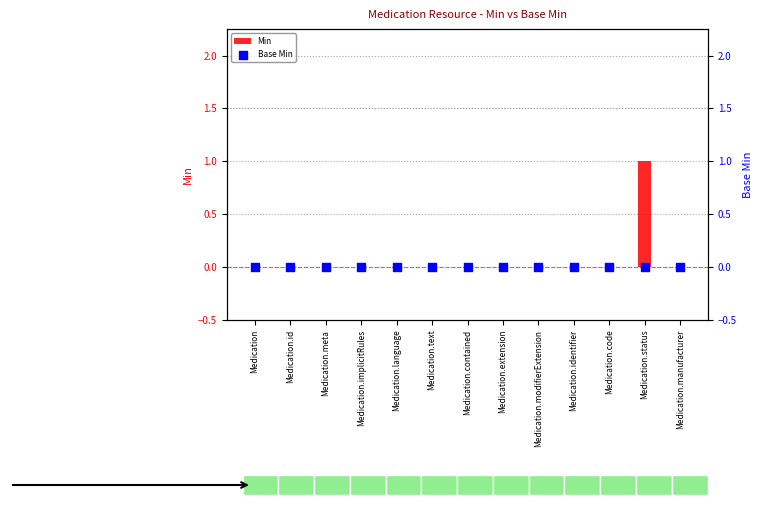

At which category is the sum across all series the highest?

Medication.status